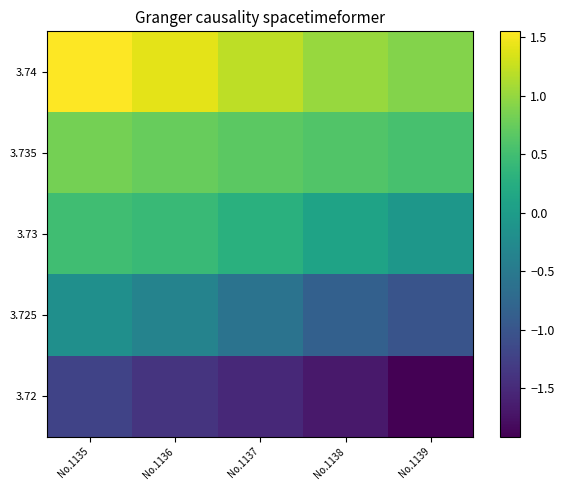

At how many categories does at least one series exceed 1?

4